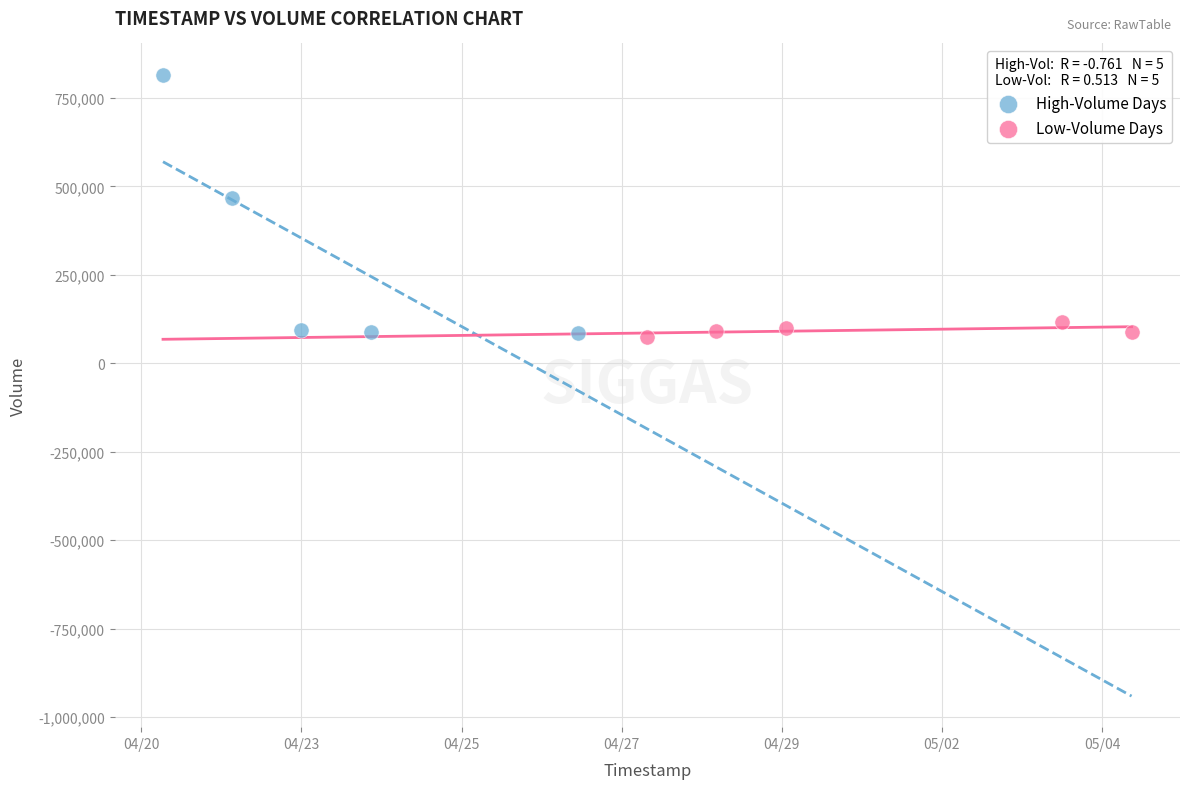

Which series has the widest spread of Y values?

High-Volume Days